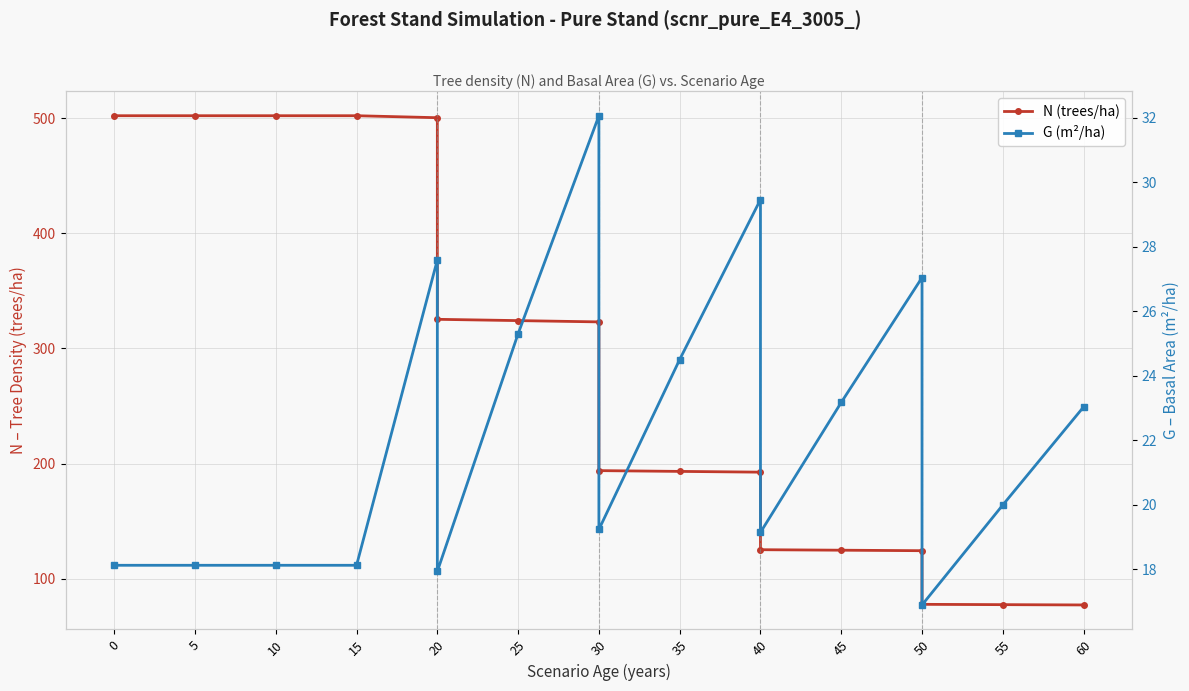

How many series are shown in this chart?

2